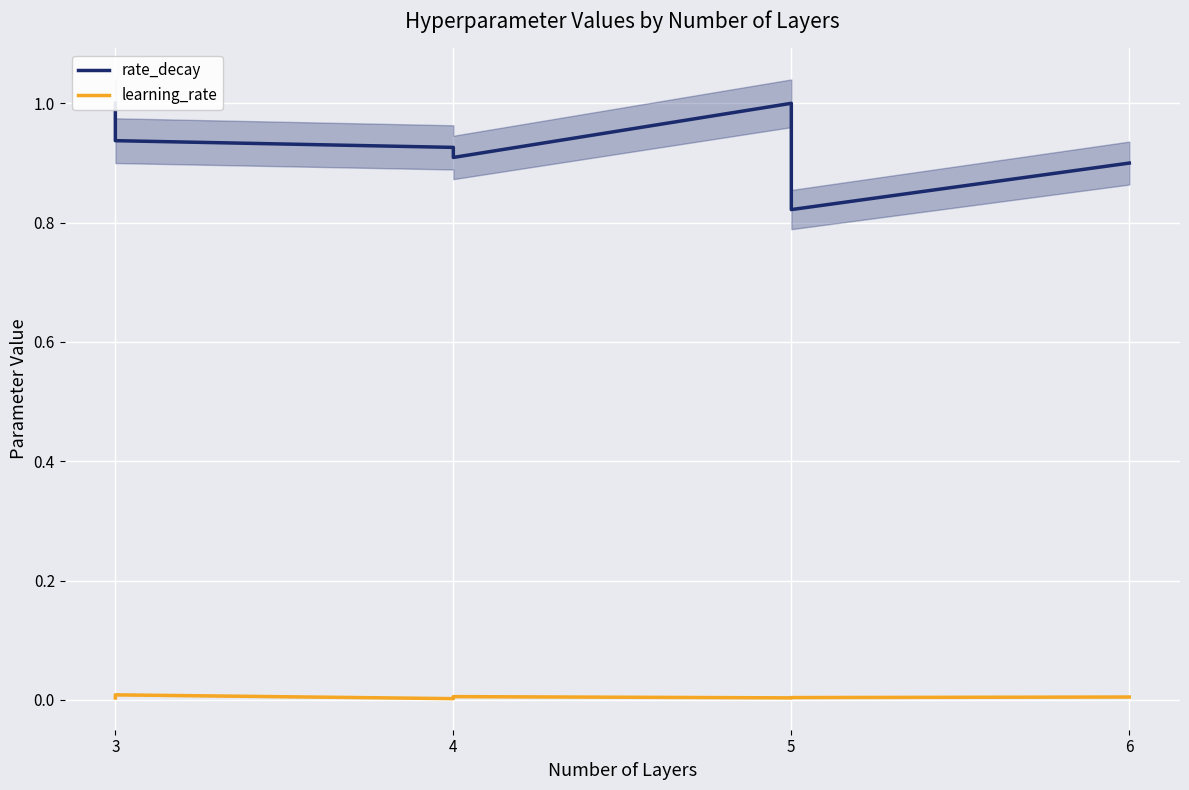

True or false: learning_rate and rate_decay cross at least once.

False